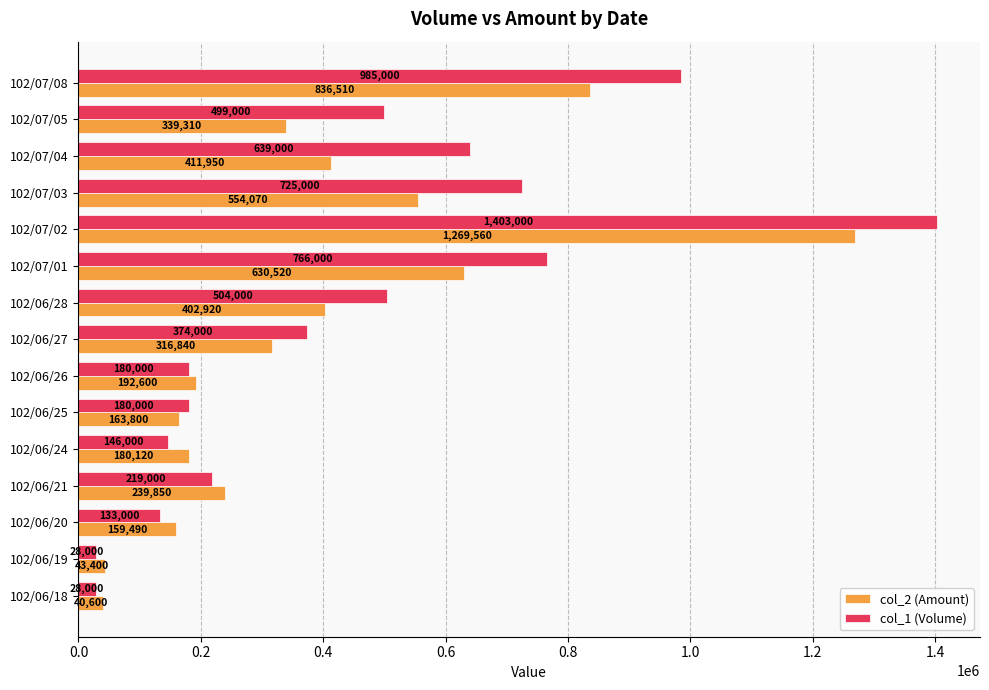

True or false: col_1 (Volume) has a value of 965775 at 102/07/03.

False